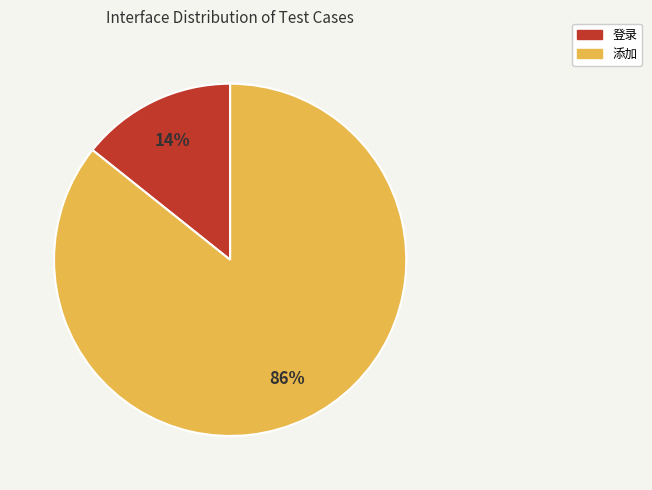

Which category has the smallest portion of the pie?

登录